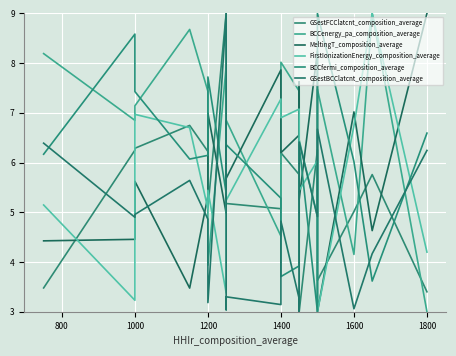

What is the value of the BCCenergy_pa_composition_average point at the 8th from the left?

7.9